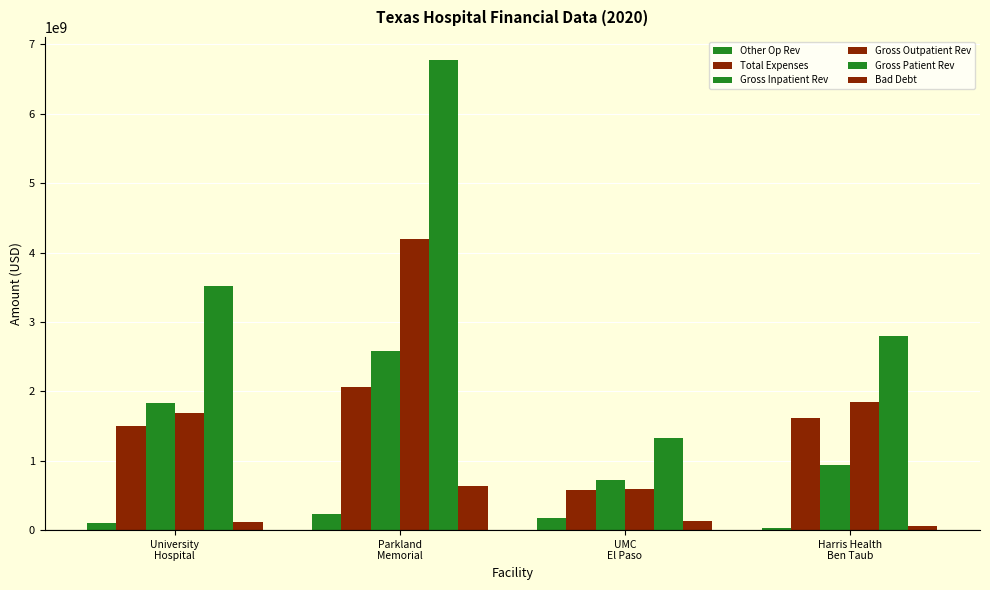

Reading left to right, transcribe all the data shown in this chart.

Other Op Rev: 97873458	236010092	179022215	32938069
Total Expenses: 1507369991	2061355905	584122022	1620439399
Gross Inpatient Rev: 1831807046	2576228272	728271034	939517267
Gross Outpatient Rev: 1687398298	4192049184	595060970	1850991864
Gross Patient Rev: 3519205344	6768277456	1323332004	2790509131
Bad Debt: 119606504	635459811	125104000	63161405